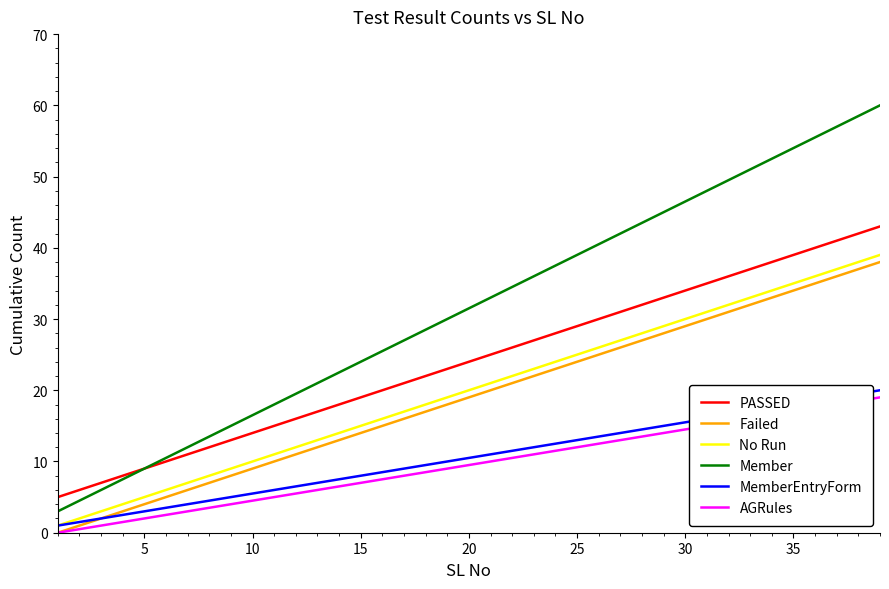

What is the greatest value displayed?

60